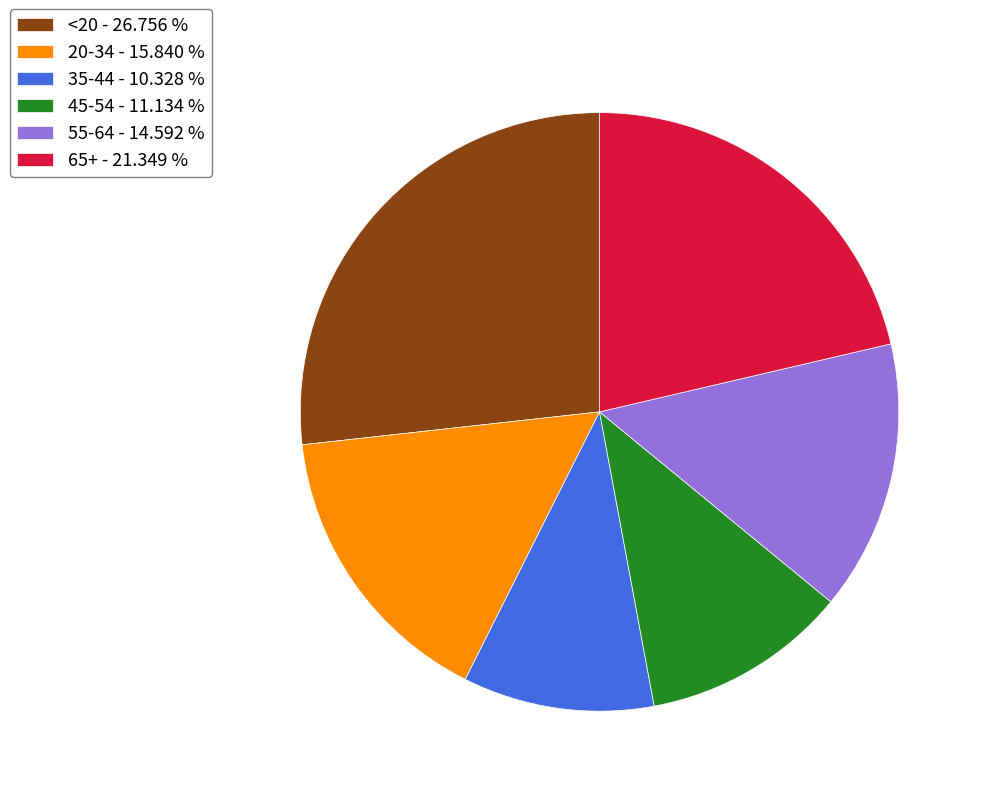

True or false: 35-44 accounts for 1% of the total.

False